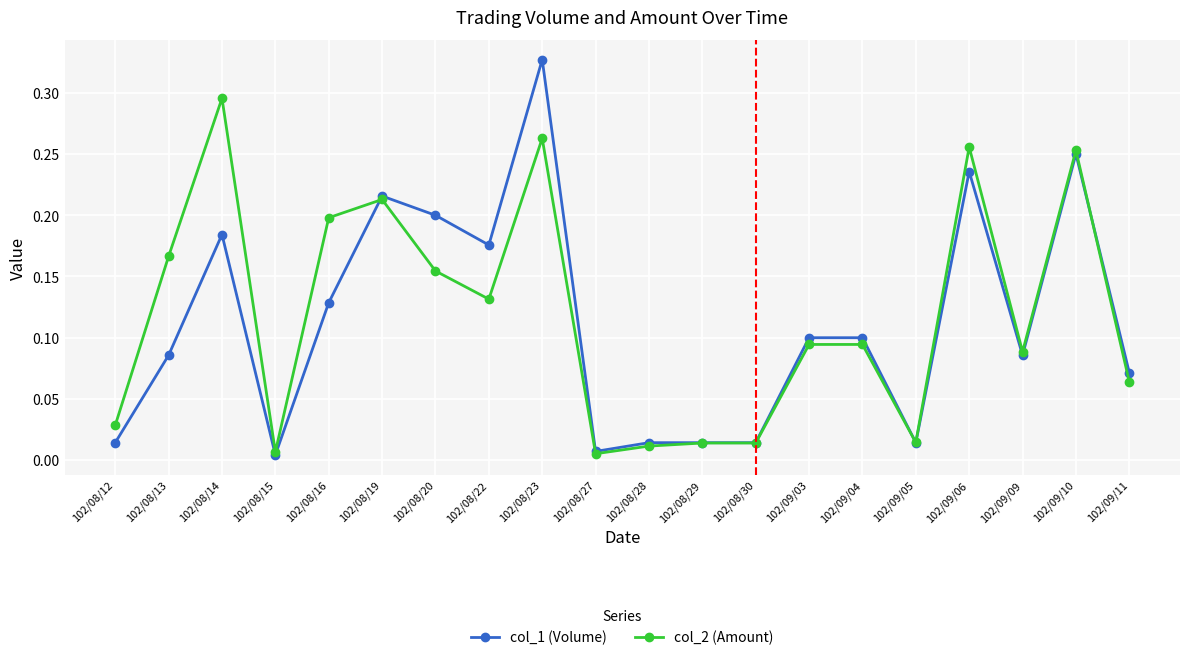

Which series has the largest range (max minus min)?

col_1 (Volume)